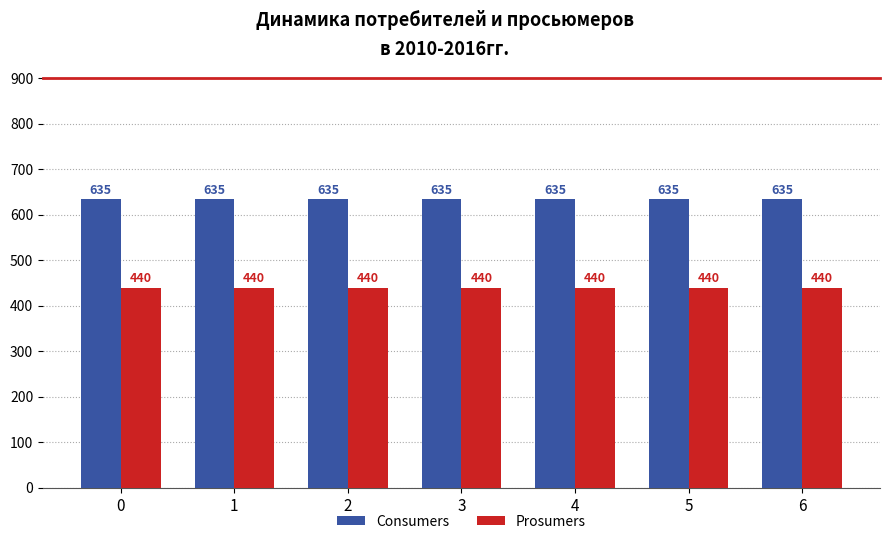

Reading left to right, what are all the values shown in this chart?

Consumers: 635	635	635	635	635	635	635
Prosumers: 440	440	440	440	440	440	440